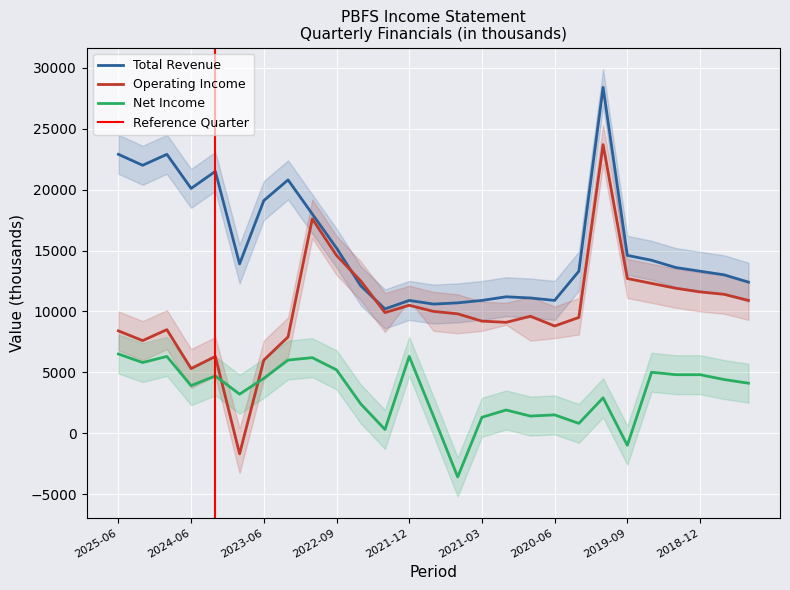

Where is Net Income nearest to the value 1450?

2021-09